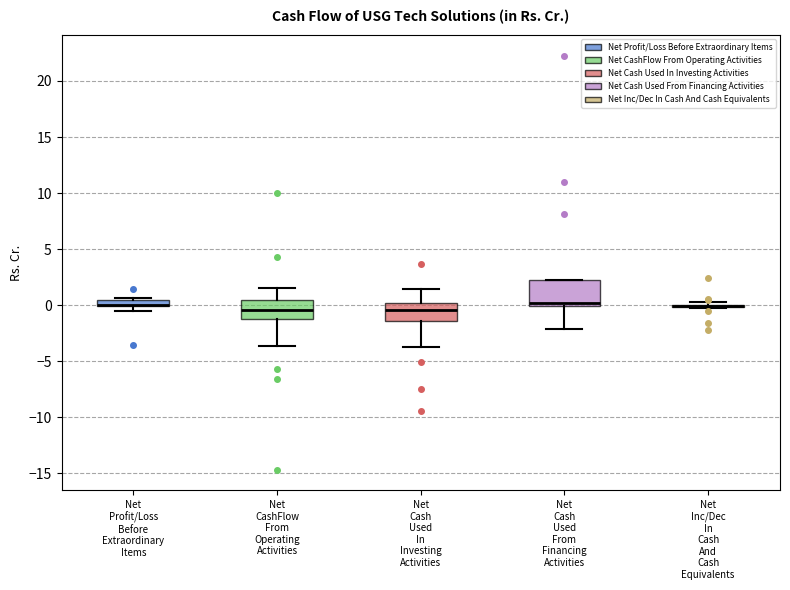

Comparing the boxes themselves (not the whiskers), which one is the tallest?

Net Cash Used From Financing Activities